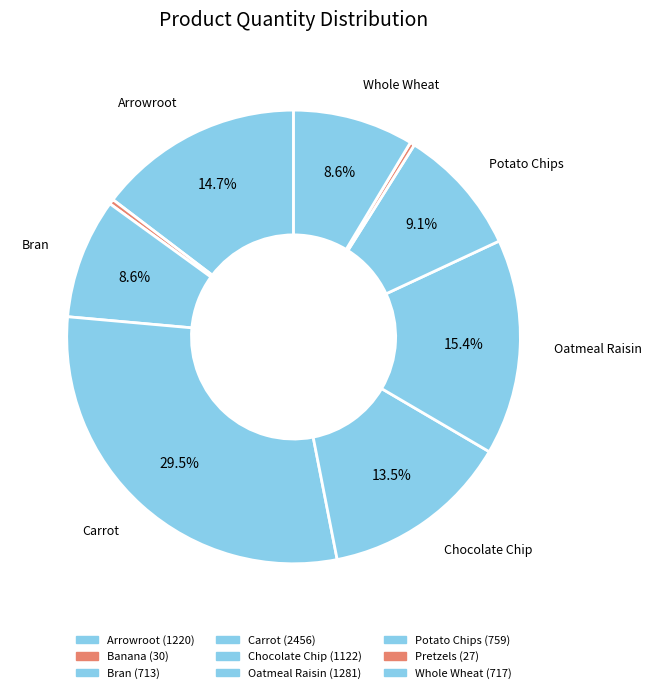

Which slice is the largest?

Carrot